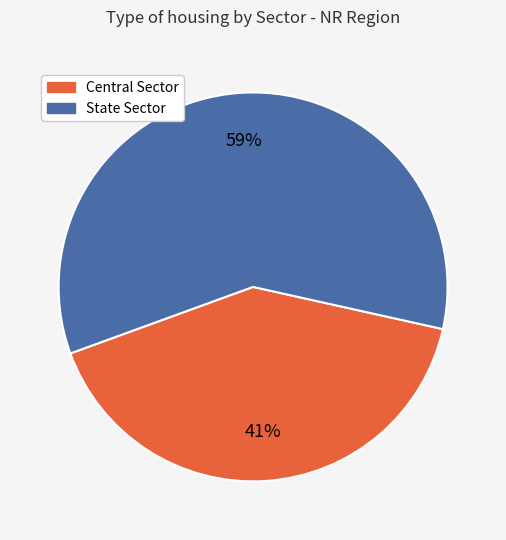

Which category has the smallest portion of the pie?

Central Sector